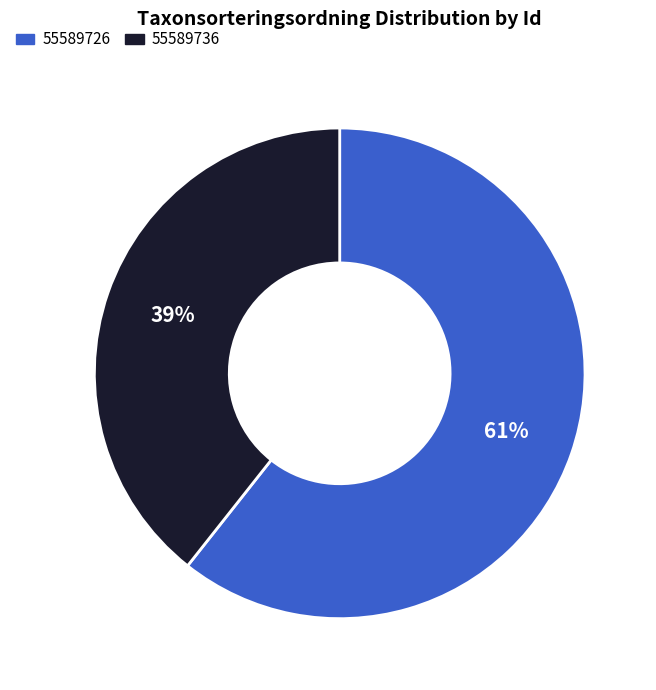

How many segments does this pie chart have?

2